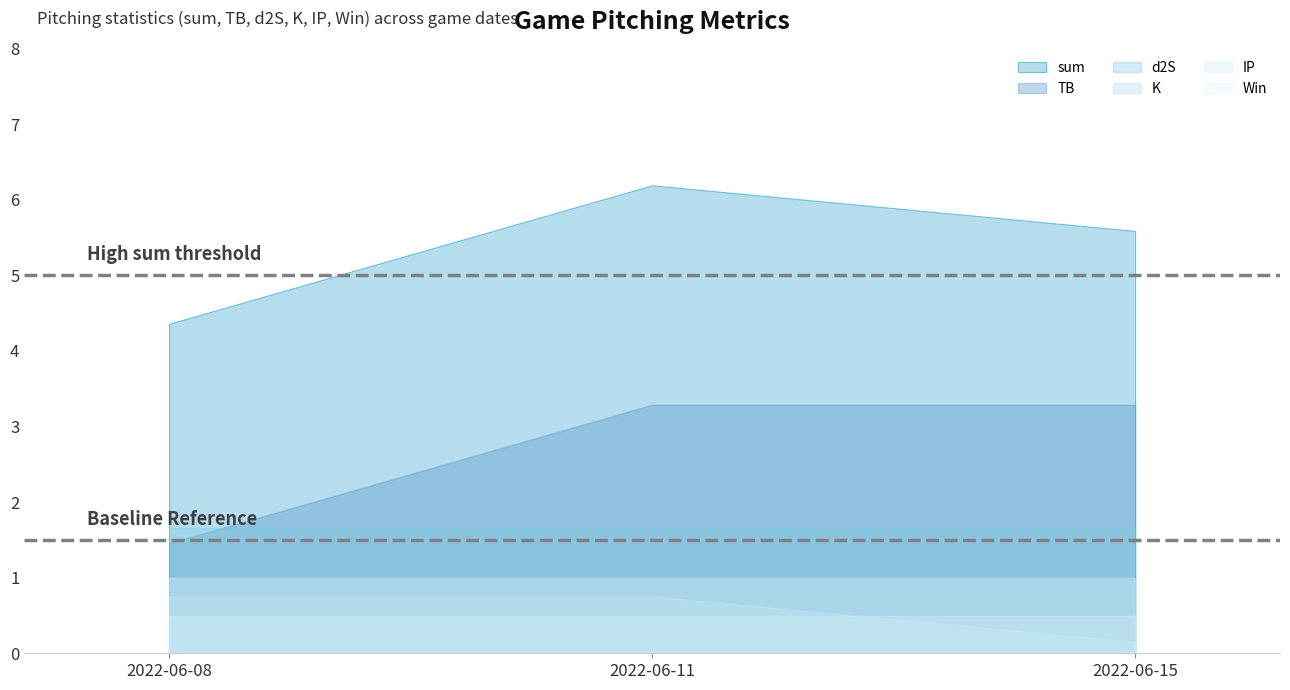

Where is sum nearest to the value 5?

2022-06-15